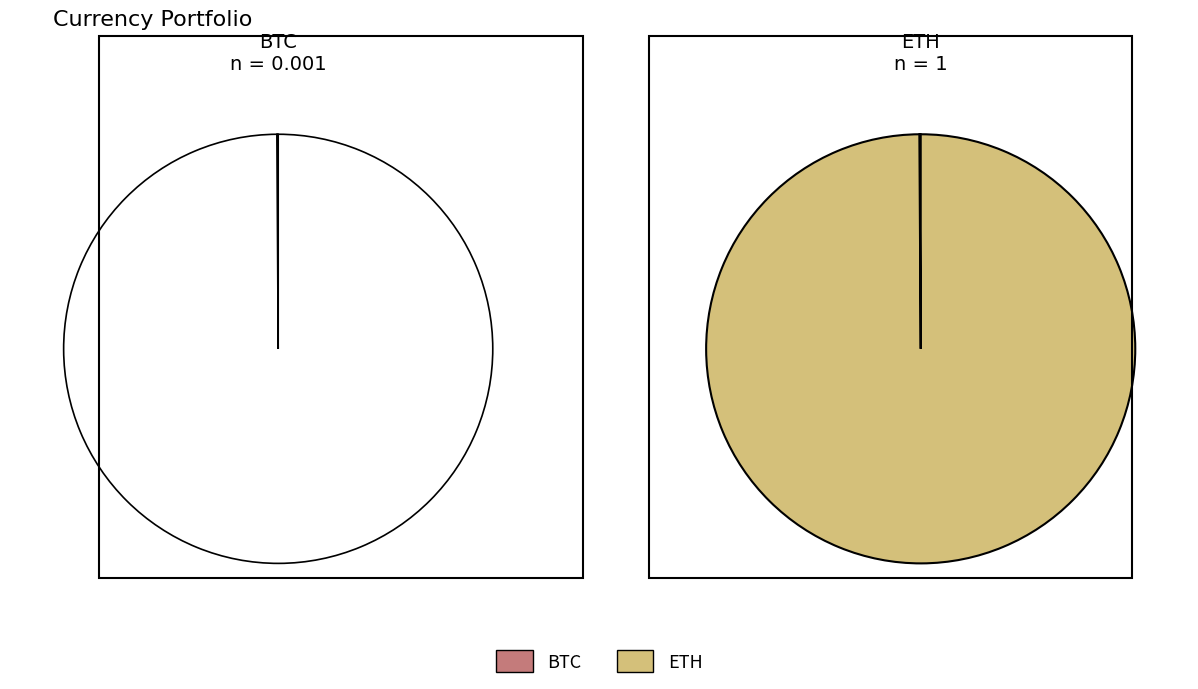

Rank the categories by value from lowest to highest.

BTC, ETH